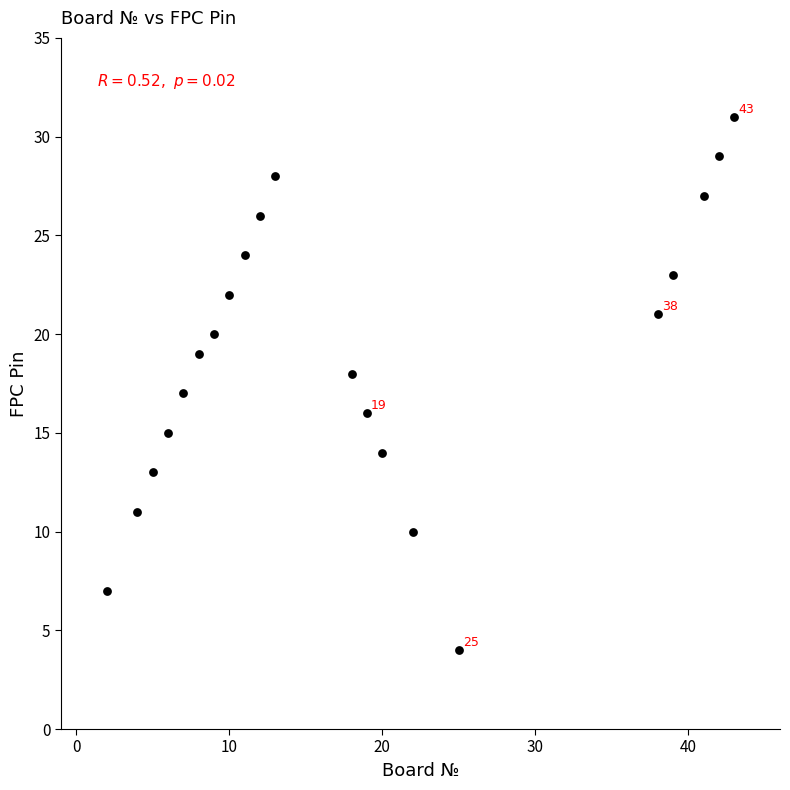

What is the range of Y values (max minus min)?

27